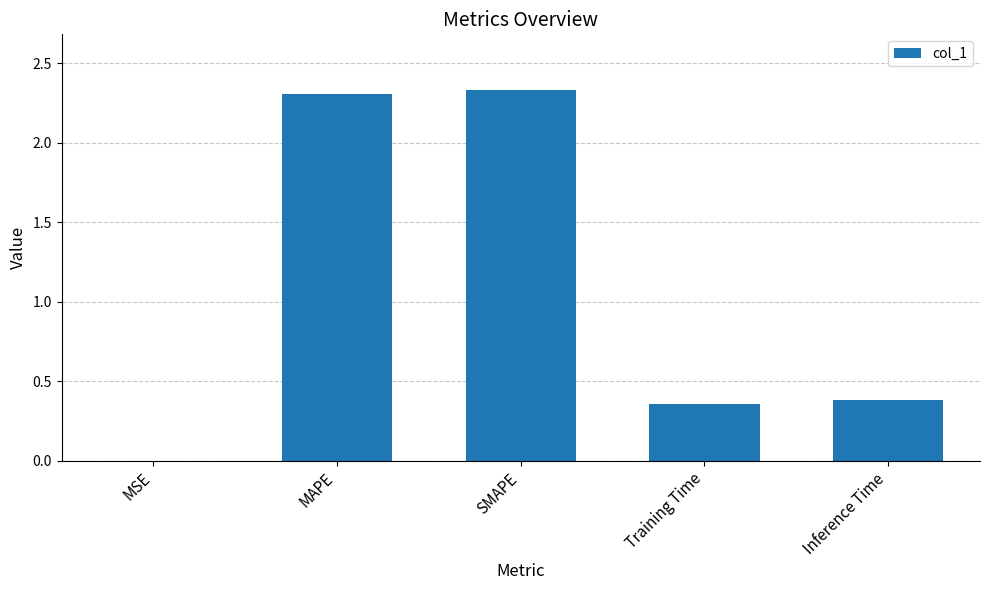

The chart shows a value of 0.6 at Inference Time. True or false?

False